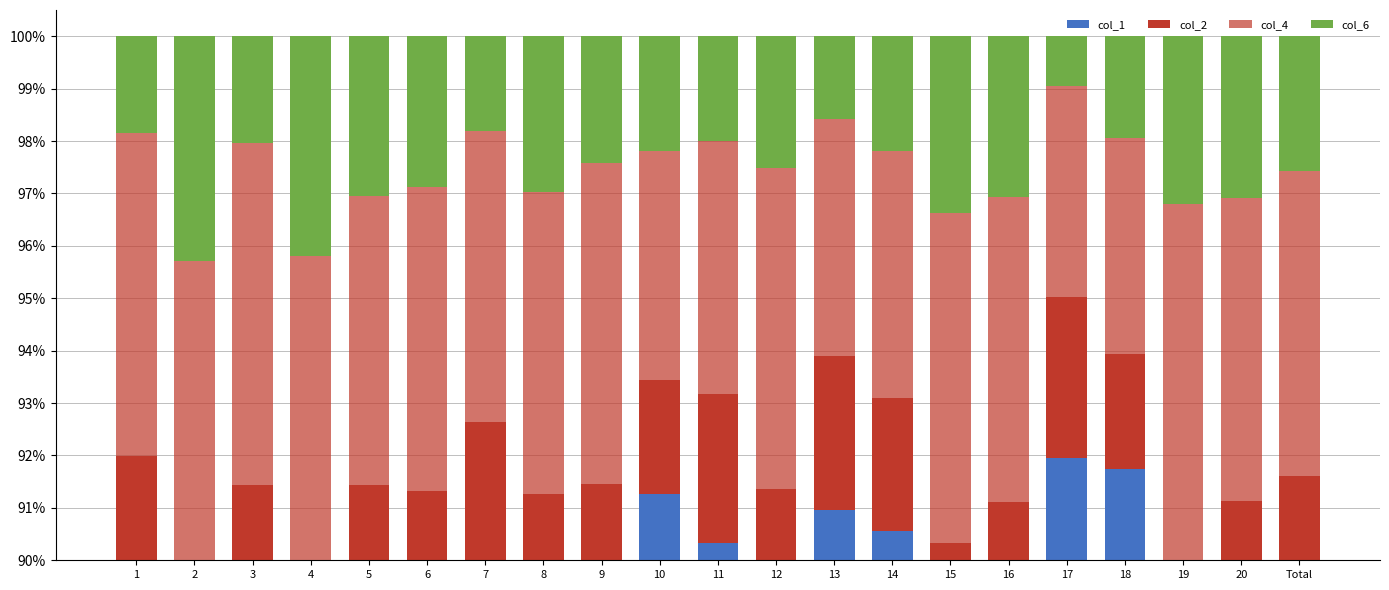

What is the sum of all col_2 values?

67.8